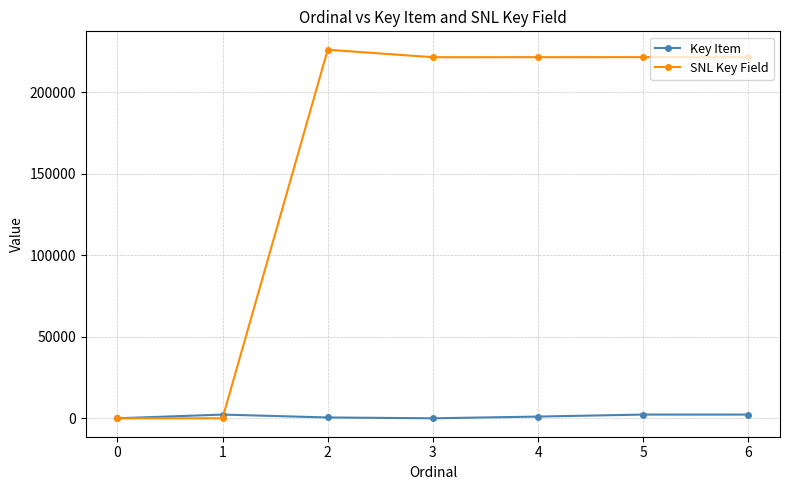

True or false: SNL Key Field has more than 0 interior local peaks.

True